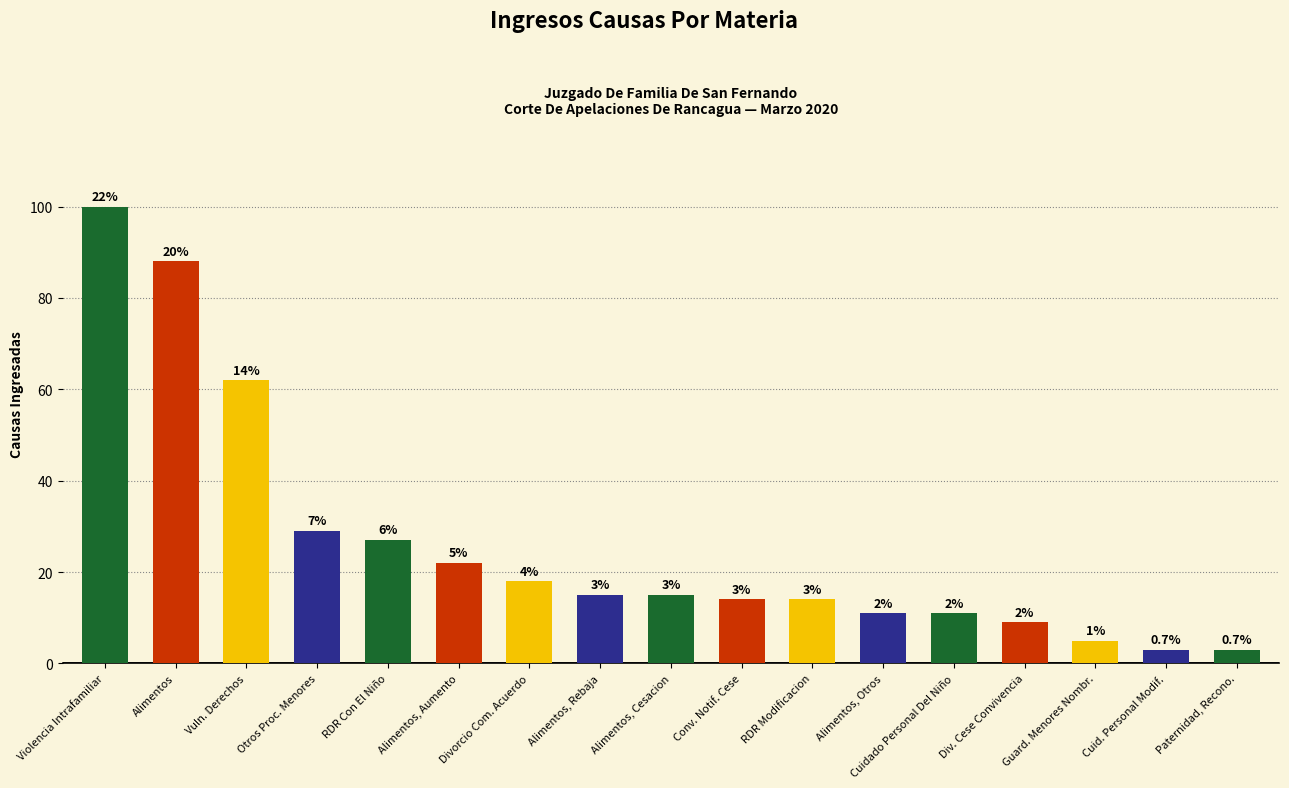

Are the bars horizontal?

No